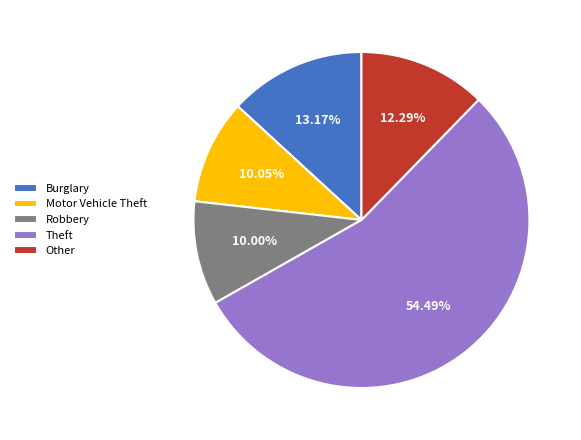

Does Robbery represent more than half of the total?

No